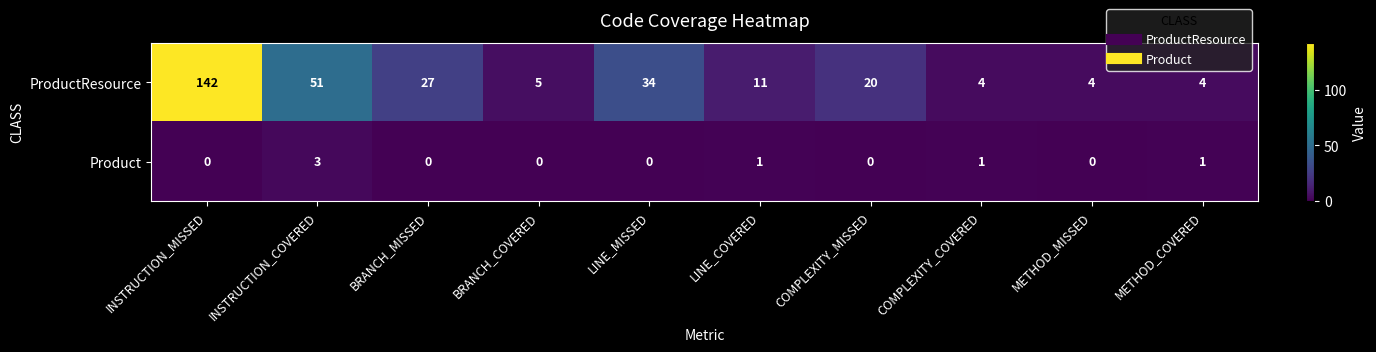

Is it true that ProductResource equals 8 at BRANCH_MISSED?

False